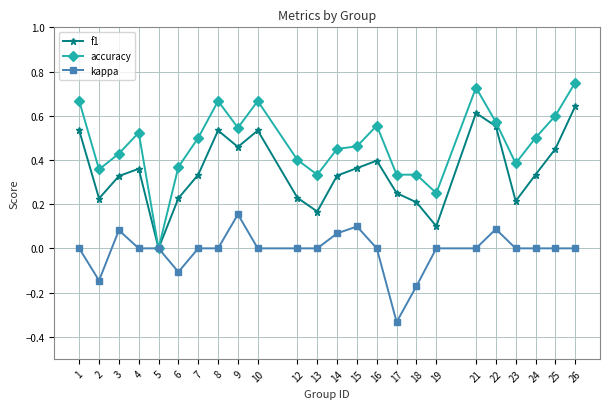

The value of f1 at 26 is 0.3. True or false?

False